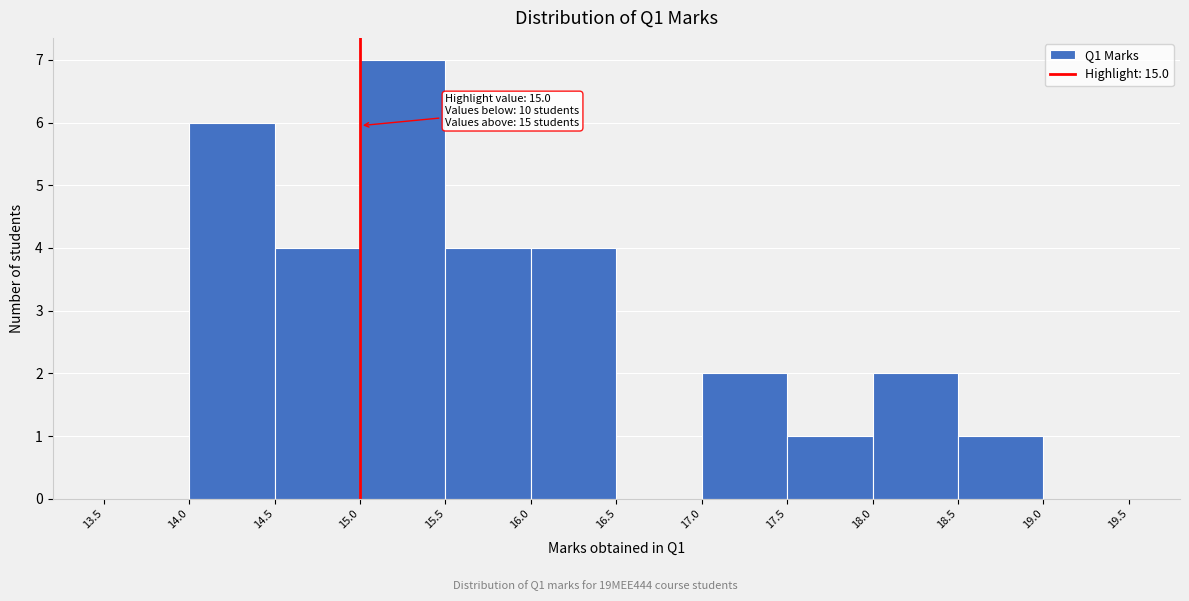

Over which range of the x-axis is the bar tallest?

15.0 to 15.5